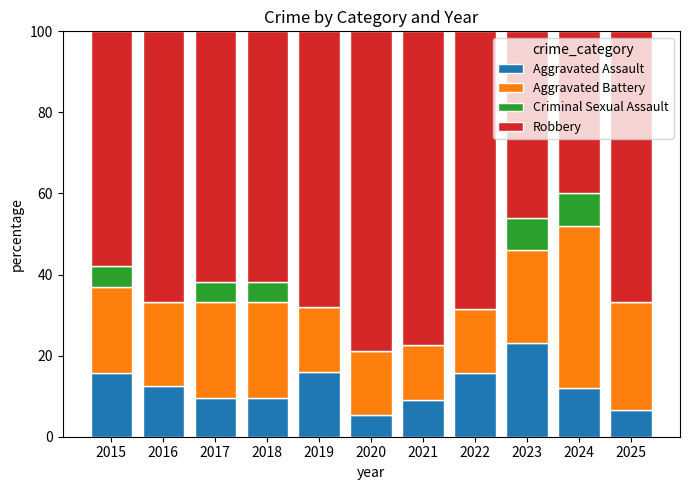

What is the highest value of the Aggravated Assault series?

23.1